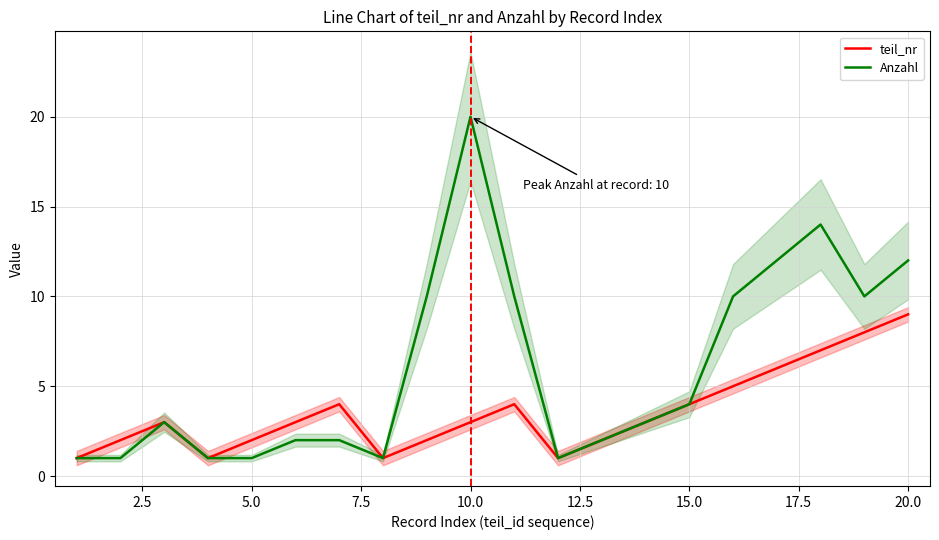

True or false: teil_nr has more than 2 interior local peaks.

True